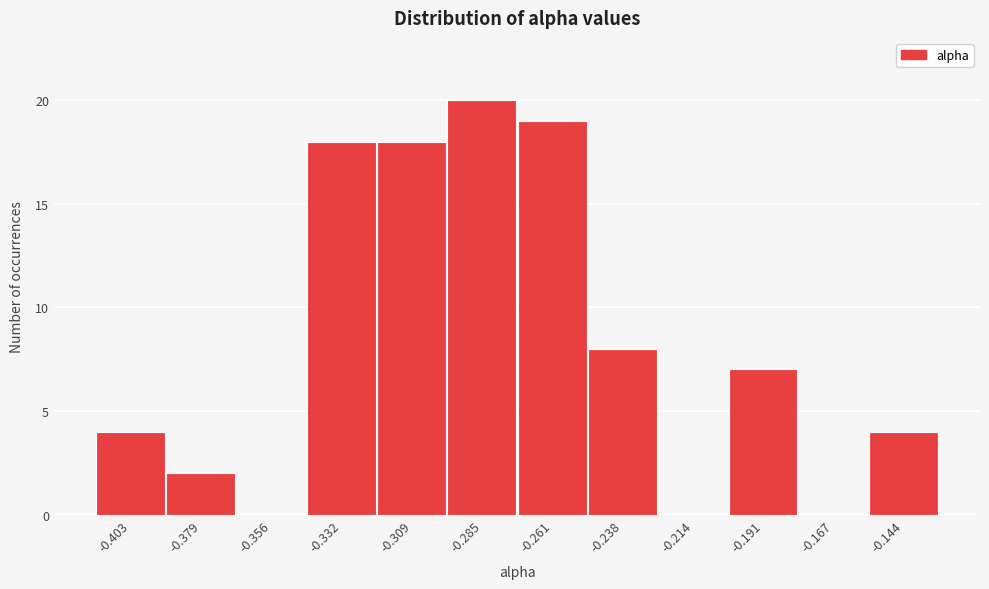

Reading left to right, list every bar in this chart as the range it spans on the x-axis followed by its height. Neither the bar edges nor the heights are printed on the chart, so give them approximately, as read against the axes.

-0.415 to -0.390: 4
-0.390 to -0.370: 2
-0.370 to -0.345: 0
-0.345 to -0.320: 18
-0.320 to -0.295: 18
-0.295 to -0.275: 20
-0.275 to -0.250: 19
-0.250 to -0.225: 8
-0.225 to -0.205: 0
-0.205 to -0.180: 7
-0.180 to -0.155: 0
-0.155 to -0.130: 4